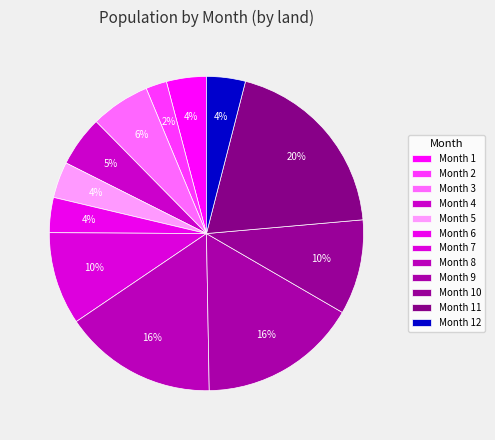

How many slices are in this pie chart?

12